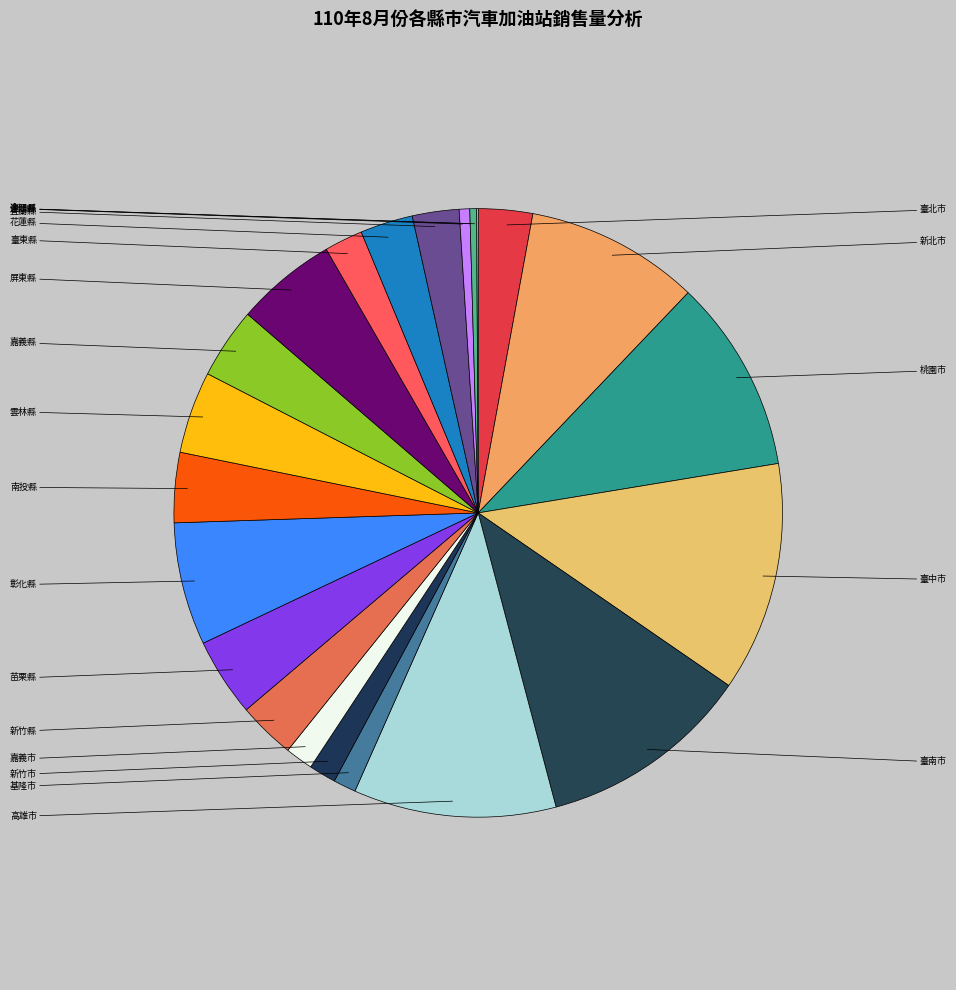

Is there any slice that represents more than half of the pie?

No